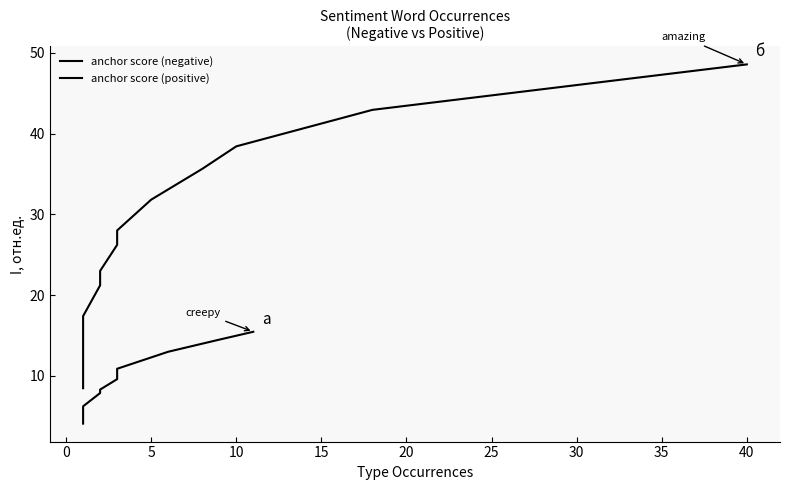

At how many categories does at least one series exceed 9?

14